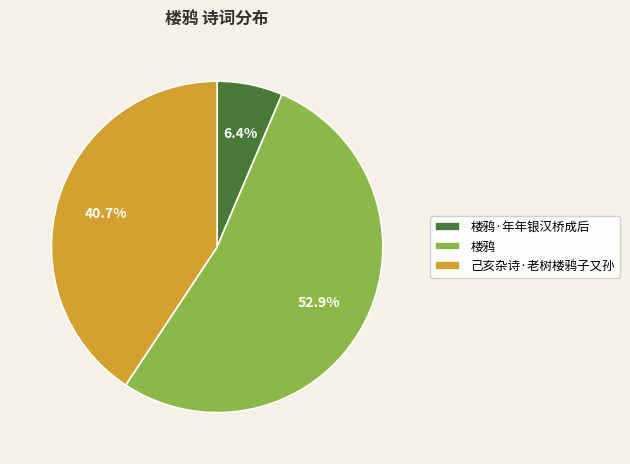

Rank the categories by value from highest to lowest.

楼鸦, 己亥杂诗·老树楼鸦子又孙, 楼鸦·年年银汉桥成后